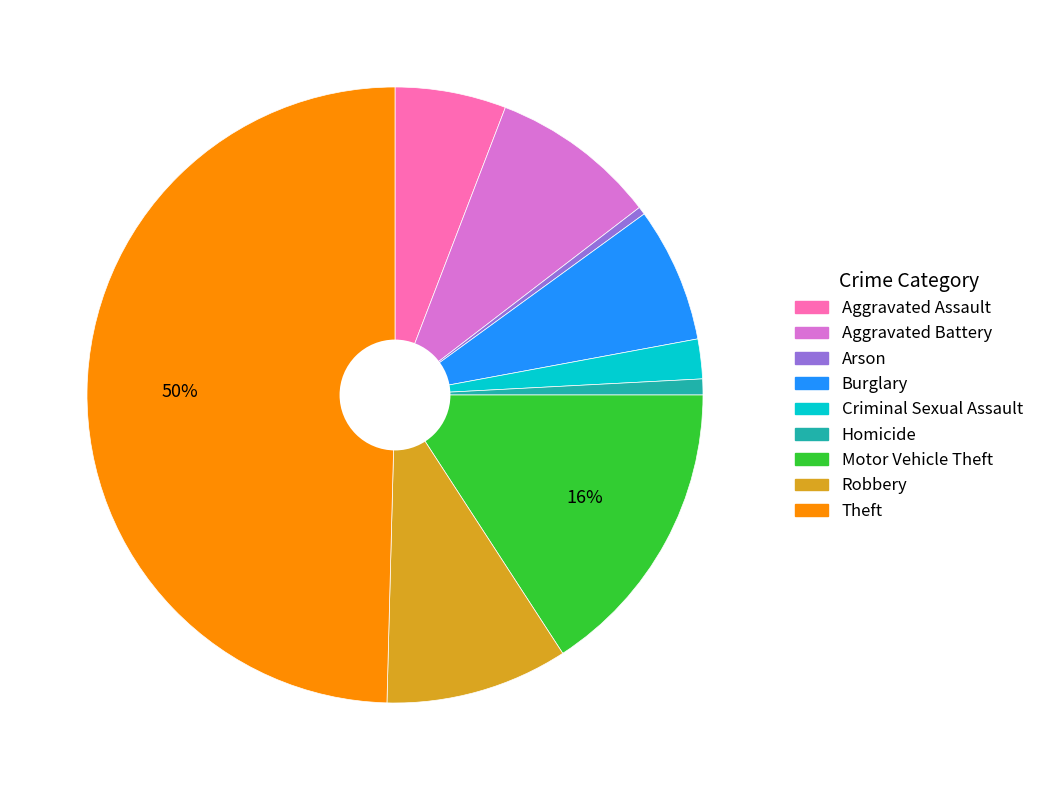

To the nearest percent, what is the combined percentage of Aggravated Battery and Burglary?

16%